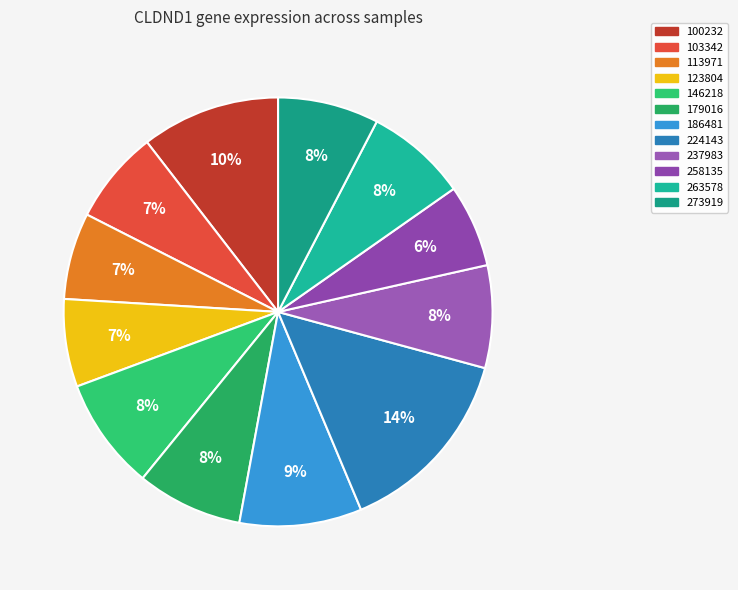

Do 123804 and 103342 together represent more than half of the pie?

No